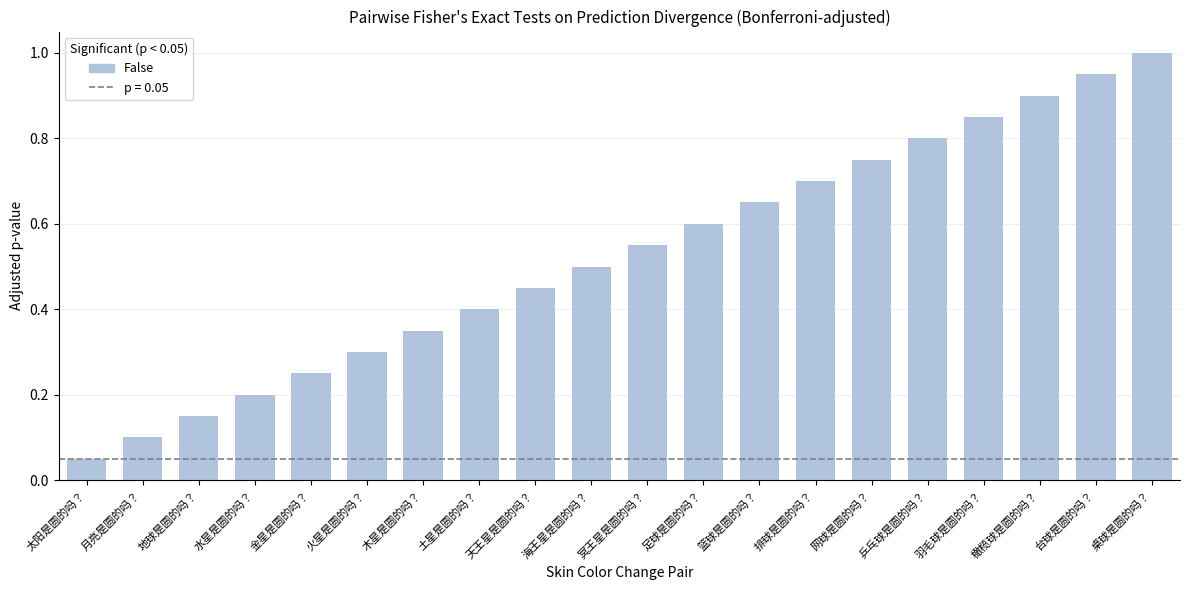

Which category has the lowest value across all series?

太阳是圆的吗？